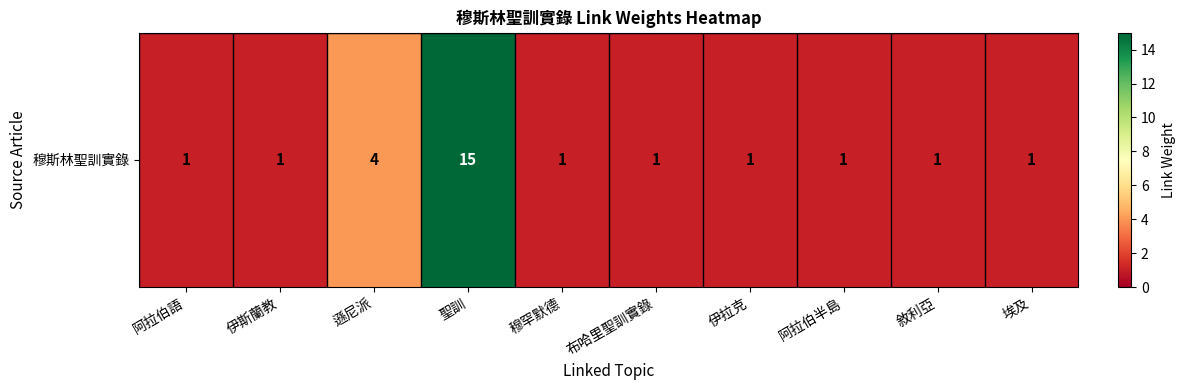

What is the minimum value shown in the chart?

1